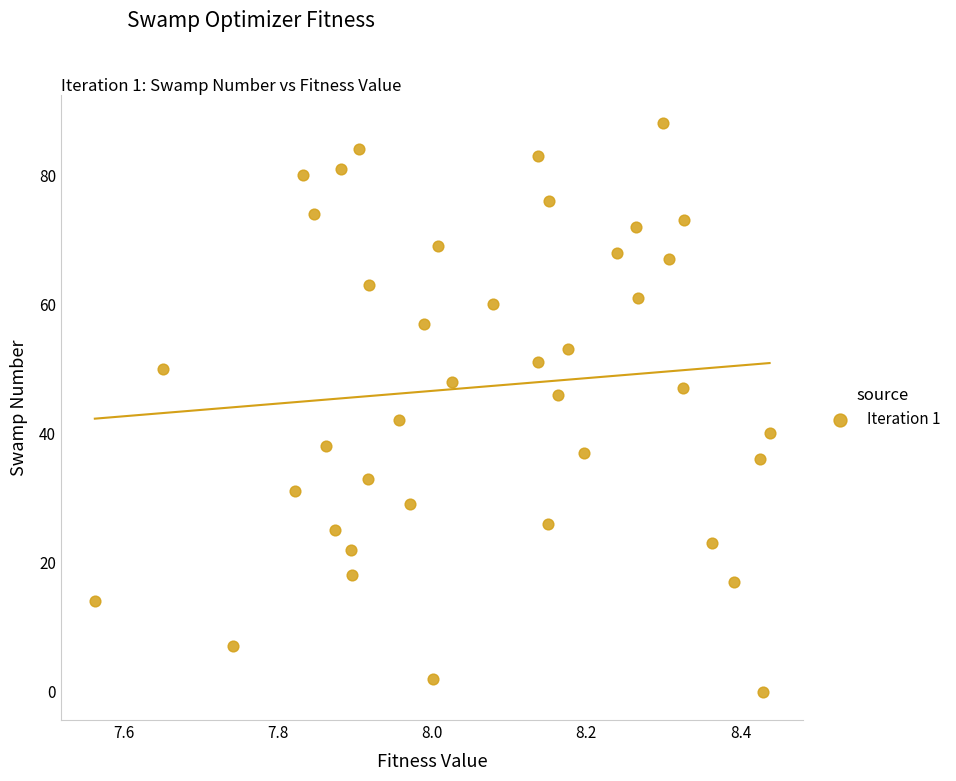

What is the range of Y values (max minus min)?

88